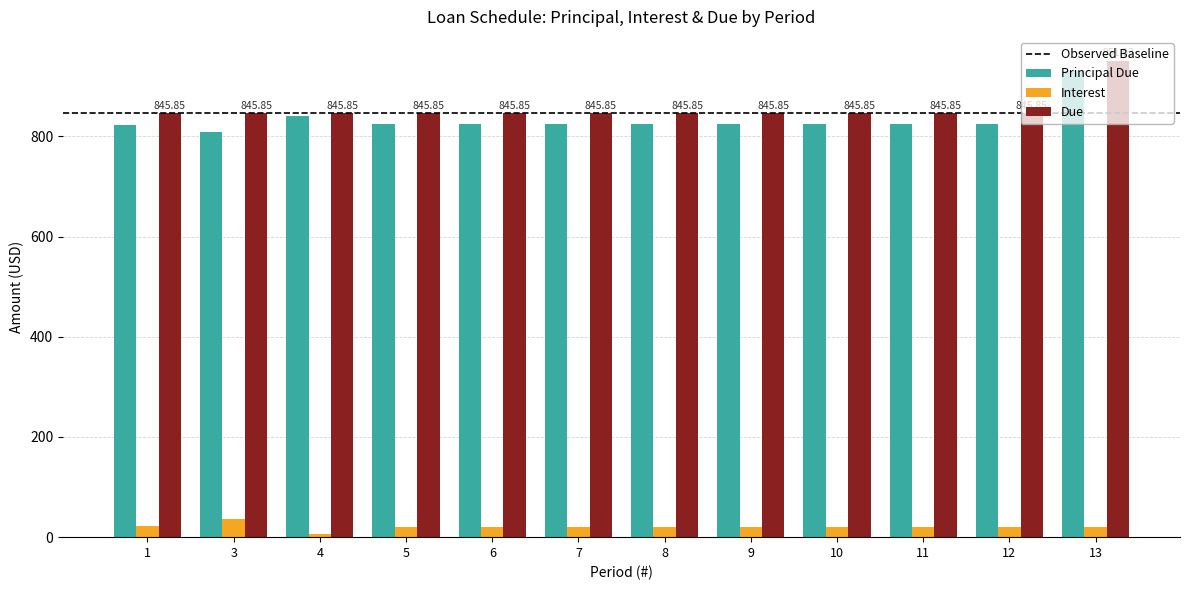

At which category is the sum across all series the highest?

13